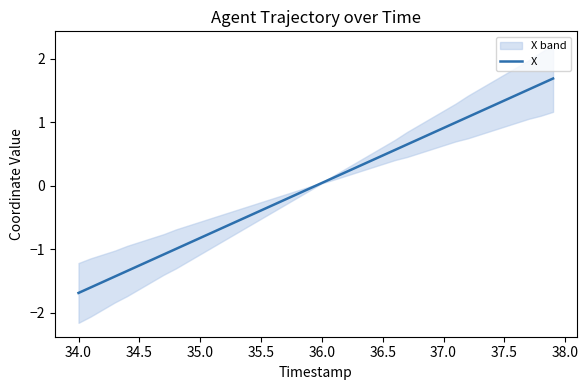

Does the chart display data point markers on the line(s)?

No